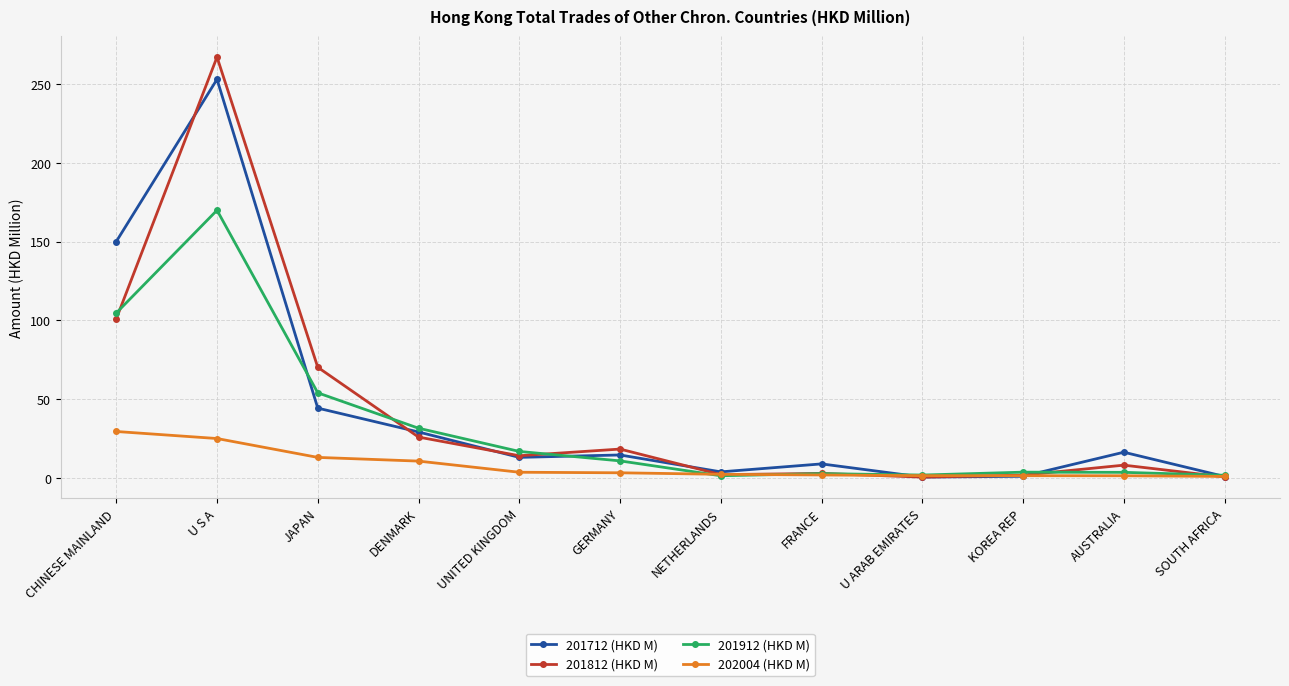

Is this an area chart (filled region under the line)?

No